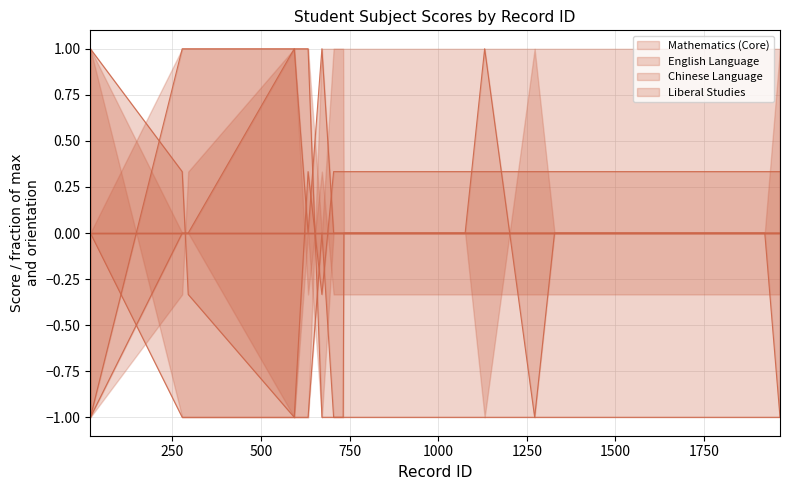

How many data points does each series have?

16